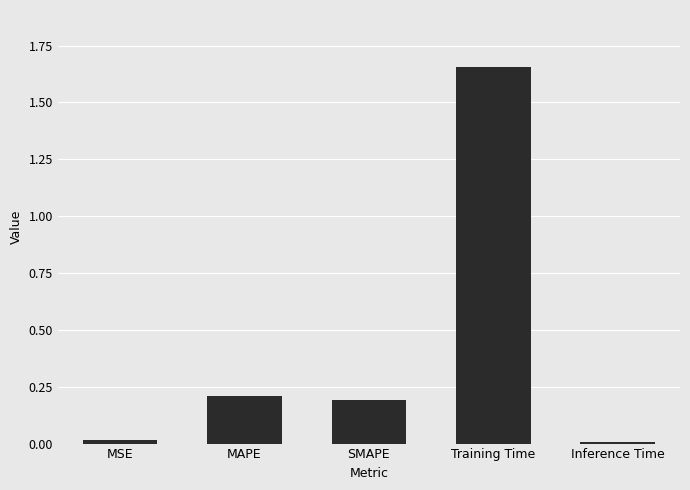

What is the sum of the values at Inference Time and MAPE?

0.2